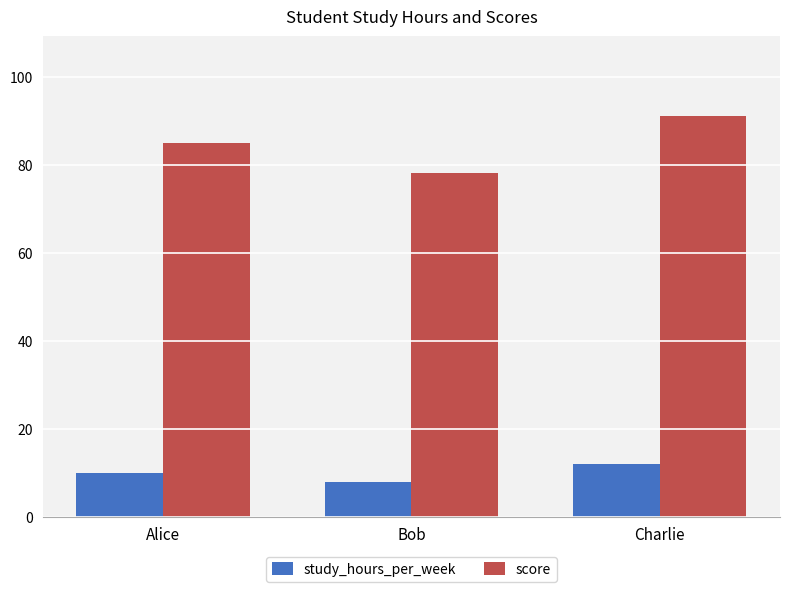

Which series has the largest range (max minus min)?

score